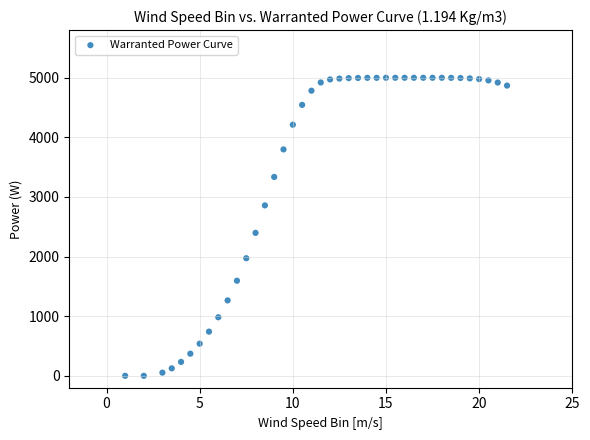

What Y value in the scatter plot is closest to 2500?

2398